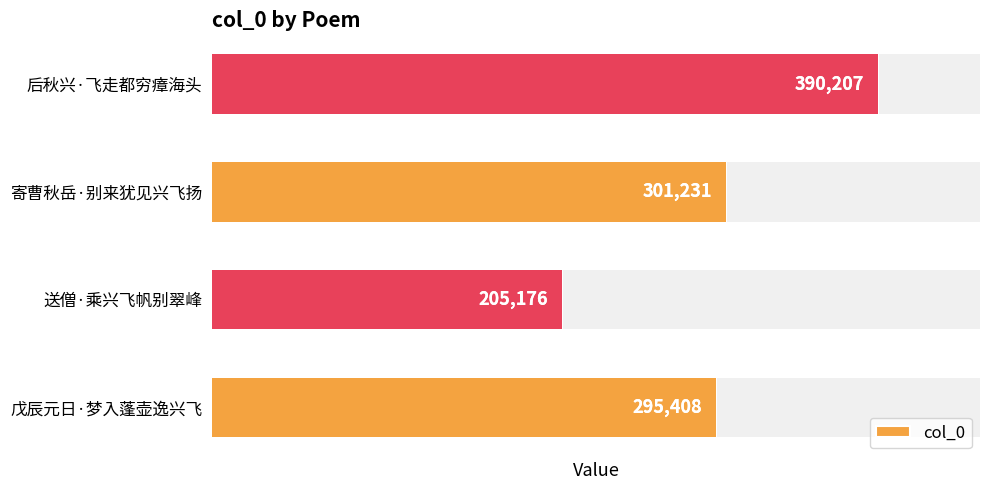

What is the difference between the maximum and minimum values?

185031